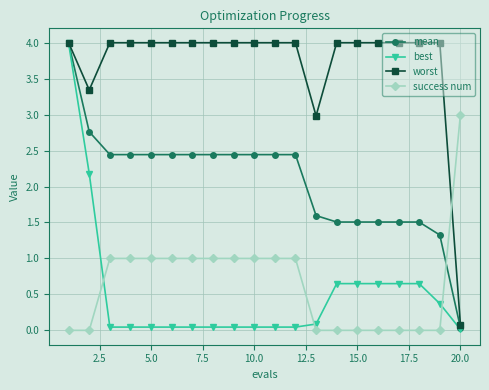

What is the value of the worst point at the 16th from the left?

4.0